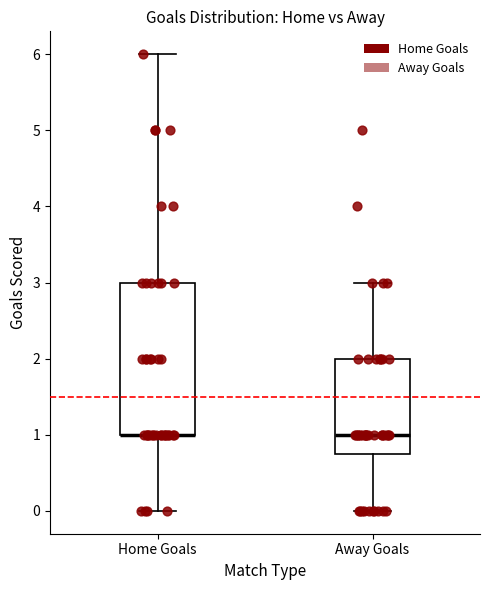

Reading left to right, read every box against the y-axis: the position of its median line, the range the box covers, and the ends of its whiskers. The values are not printed on the chart, so give them approximately, as read against the axis.

Home Goals: median 1.0 (drawn on the box's lower edge), box 1.0 to 3.0, whiskers 0.0 to 6.0
Away Goals: median 1.0, box 0.8 to 2.0, whiskers 0.0 to 3.0